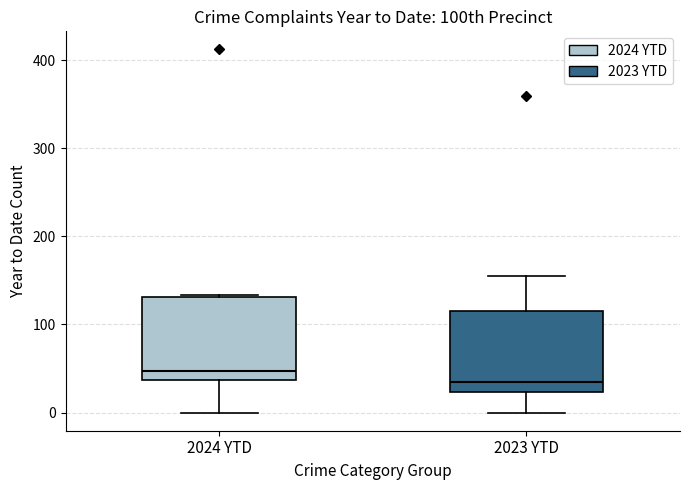

Which box's median line is the highest?

2024 YTD